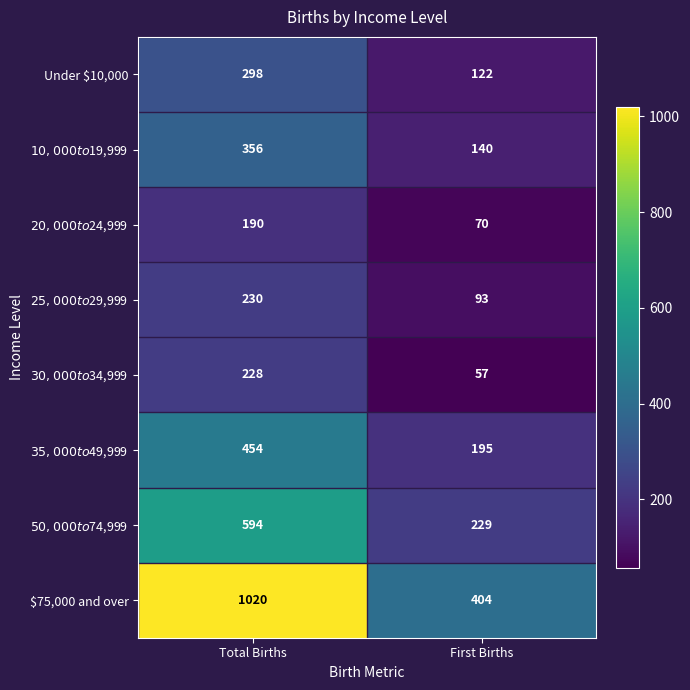

What is the sum of all Under $10,000 values?

420